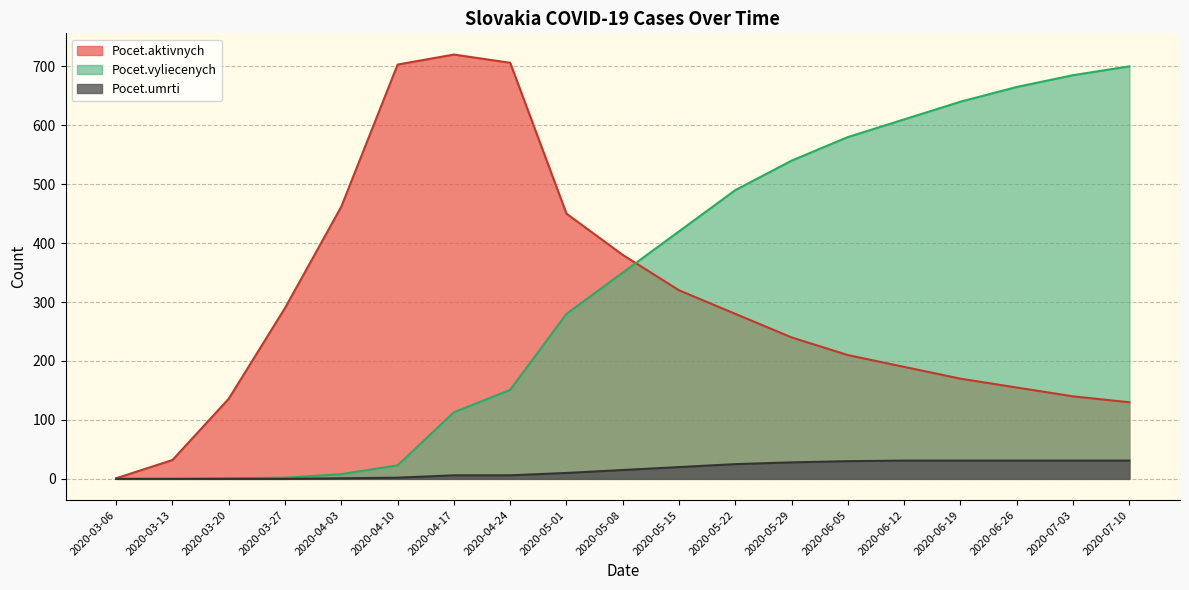

Which series has the largest total across all categories?

Pocet.vyliecenych